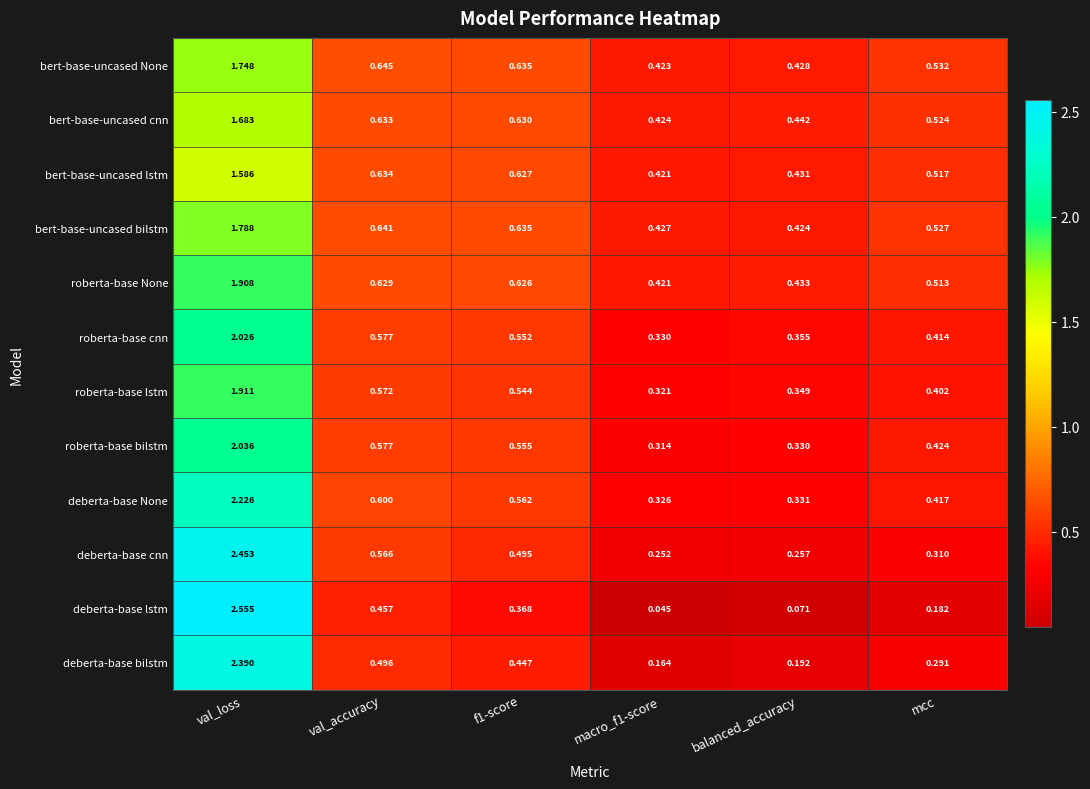

At which category is the sum across all series the highest?

val_loss